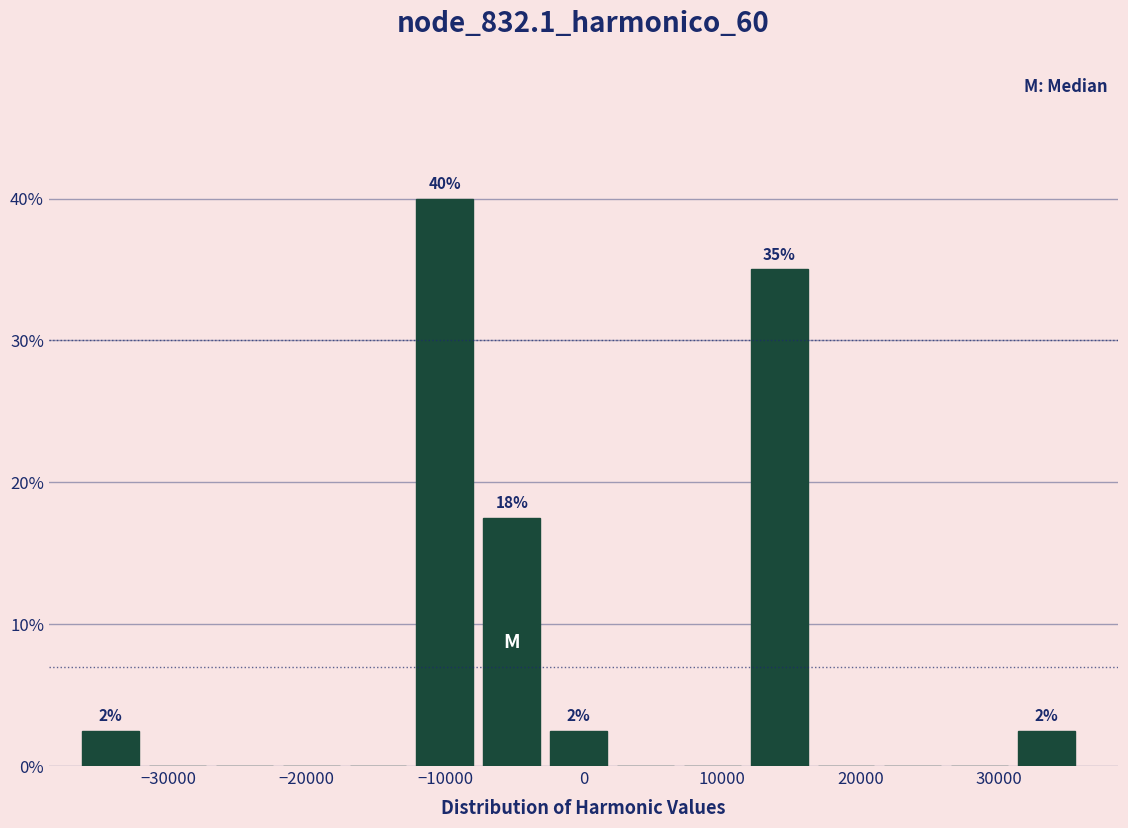

Which range on the x-axis has the tallest bar?

-12000 to -7000